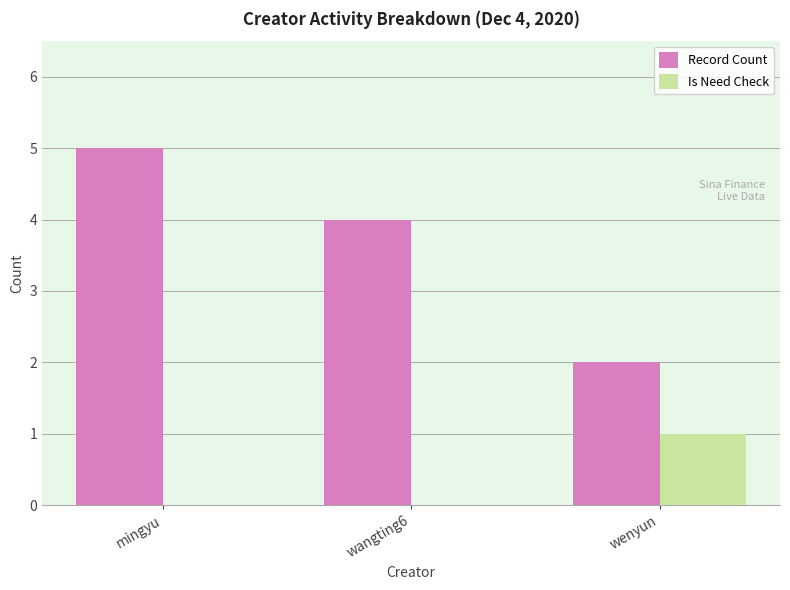

Reading right to left, transcribe all the data shown in this chart.

Record Count: 2	4	5
Is Need Check: 1	0	0